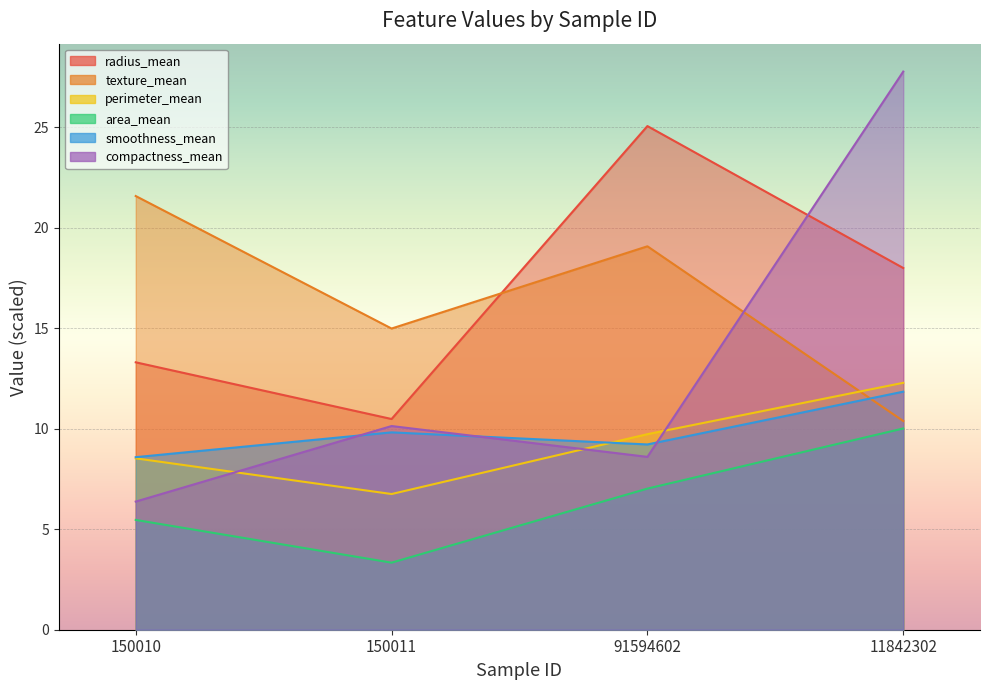

What are all the series names shown in the legend?

radius_mean, texture_mean, perimeter_mean, area_mean, smoothness_mean, compactness_mean